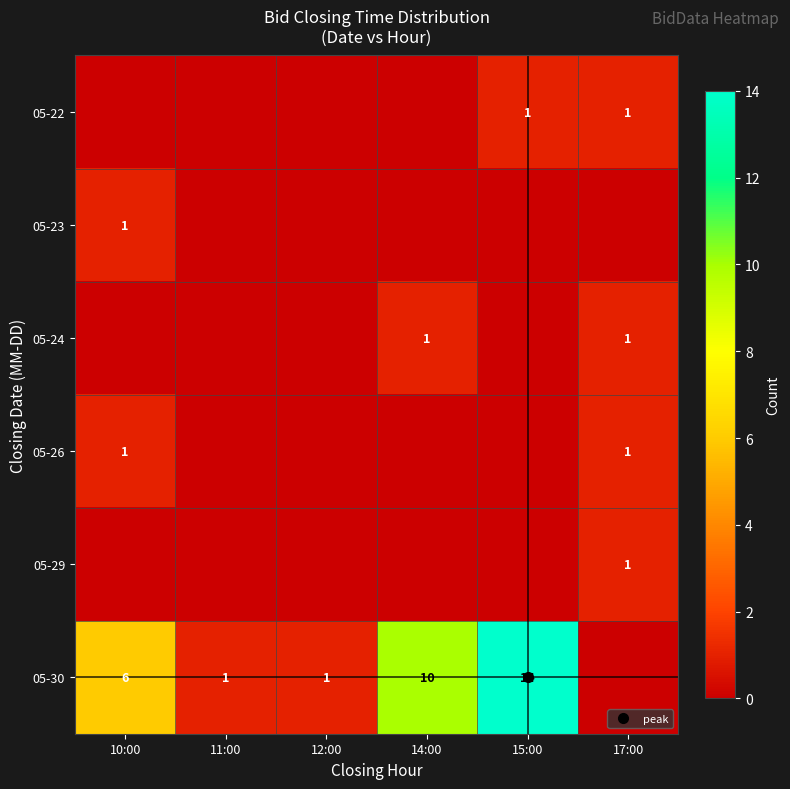

The value of row_1 at 12:00 is 0. True or false?

True